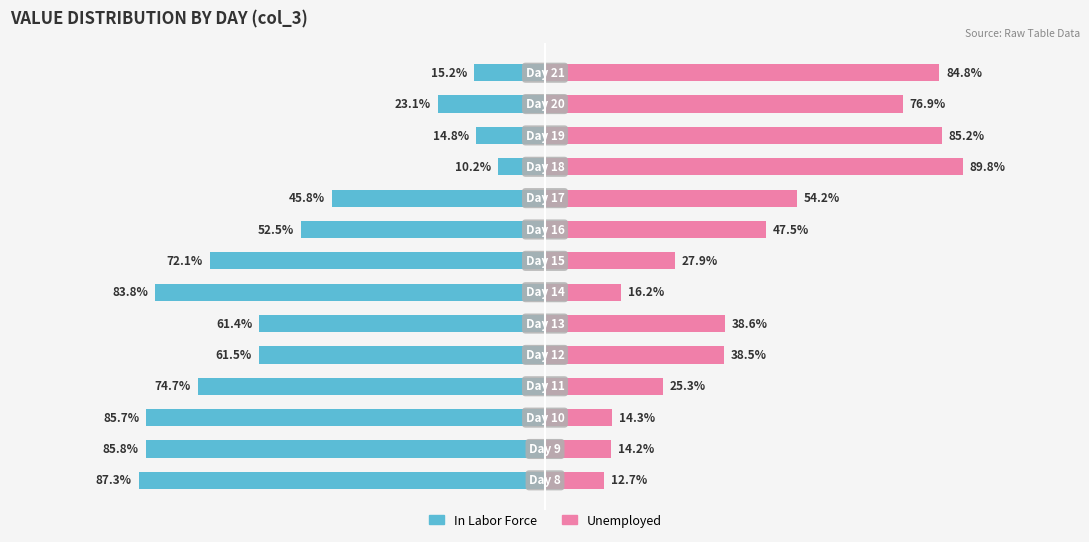

The Unemployed series shows 24.5 at 1. True or false?

False